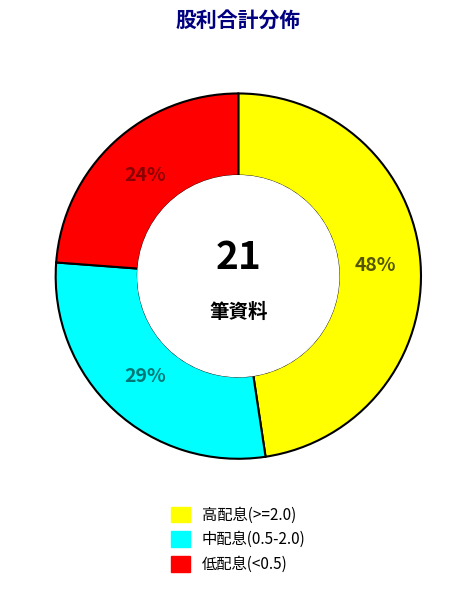

To the nearest percent, what is the average slice percentage?

33%